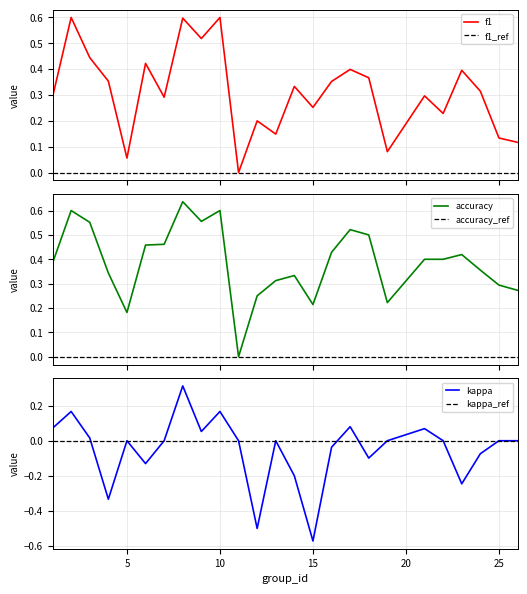

True or false: accuracy and f1 cross at least once.

True